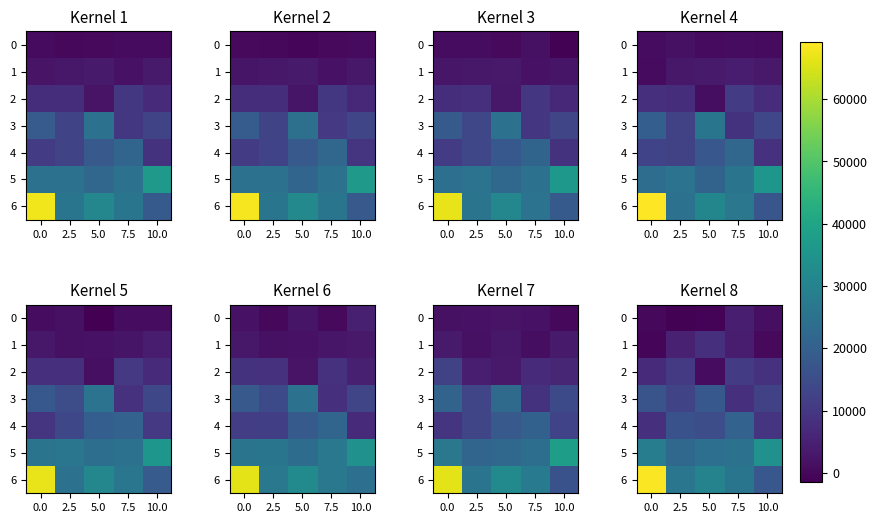

How many negative values does the 0 series have?

3